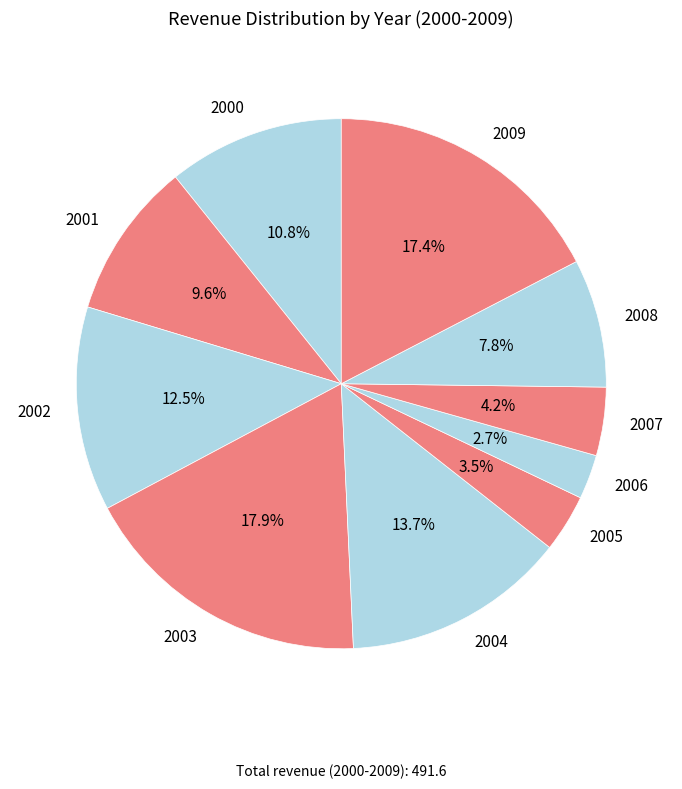

Is 2004 the majority of the pie?

No